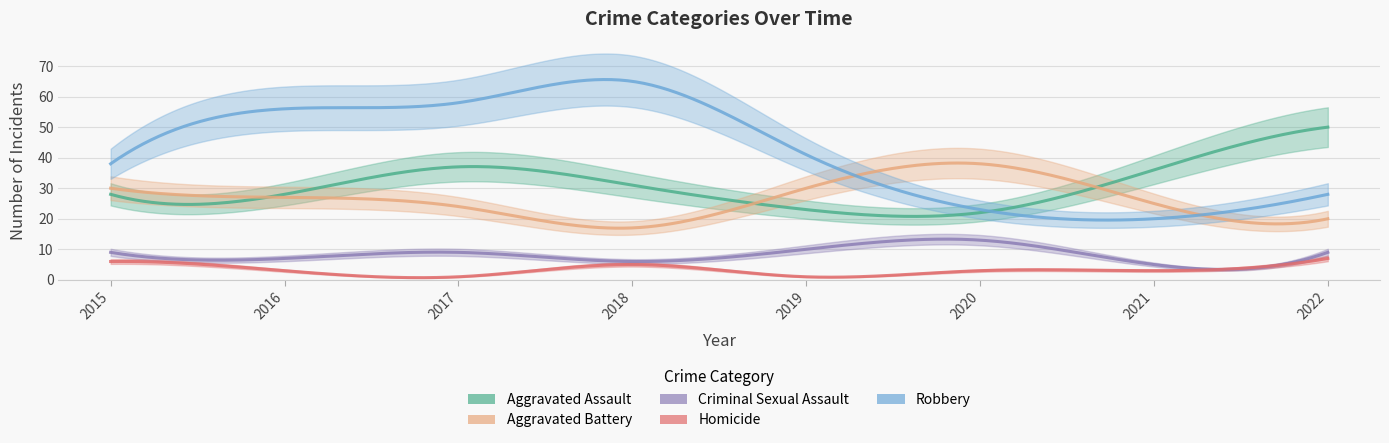

How many values in the Robbery series are below 41?

4